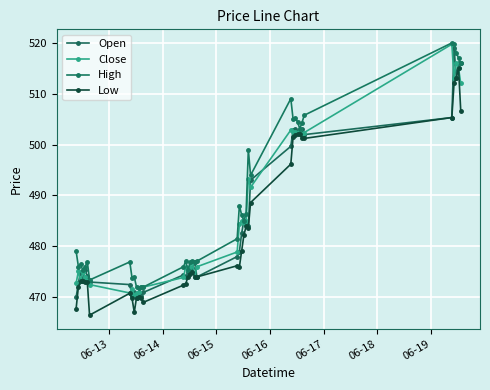

List the series in order of their peak value, highest first.

High, Close, Open, Low